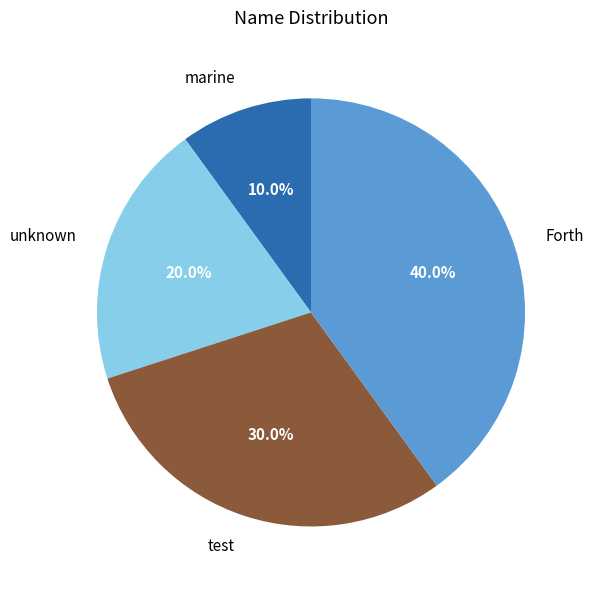

The Forth slice represents 32% of the pie. True or false?

False